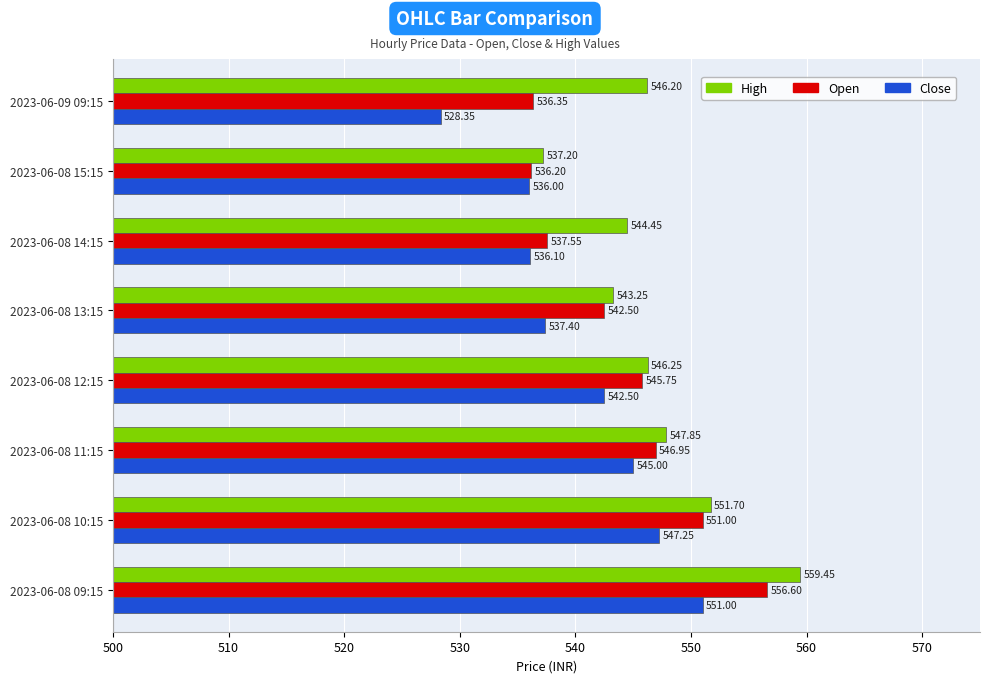

List the labels in order of Close value, smallest first.

2023-06-09 09:15, 2023-06-08 15:15, 2023-06-08 14:15, 2023-06-08 13:15, 2023-06-08 12:15, 2023-06-08 11:15, 2023-06-08 10:15, 2023-06-08 09:15